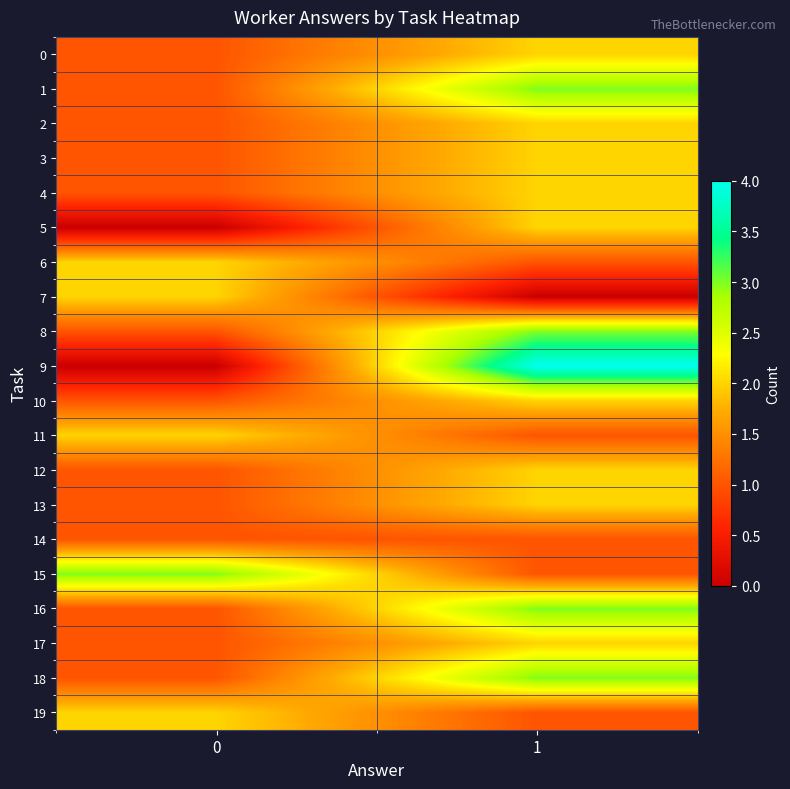

Reading left to right, extract all data points from this chart.

0: 0=1	1=2
1: 0=1	1=3
2: 0=1	1=2
3: 0=1	1=2
4: 0=1	1=2
5: 0=0	1=2
6: 0=2	1=1
7: 0=2	1=0
8: 0=1	1=3
9: 0=0	1=4
10: 0=1	1=2
11: 0=2	1=1
12: 0=1	1=2
13: 0=1	1=2
14: 0=1	1=1
15: 0=3	1=1
16: 0=1	1=3
17: 0=1	1=2
18: 0=1	1=3
19: 0=2	1=1